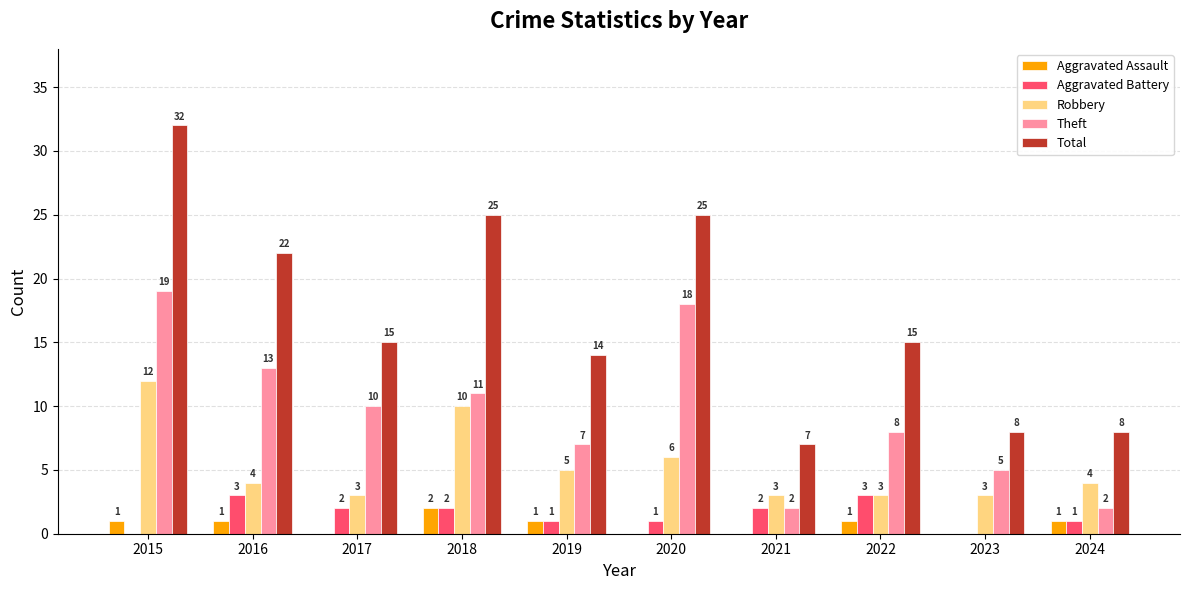

Which series has the largest total across all categories?

Total